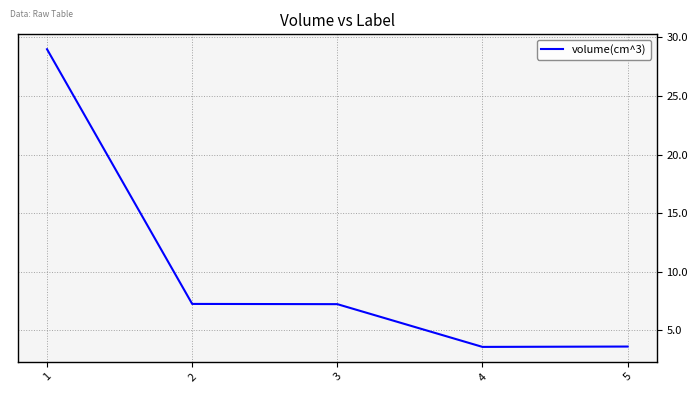

What is the difference between the values at 4 and 2?

3.7